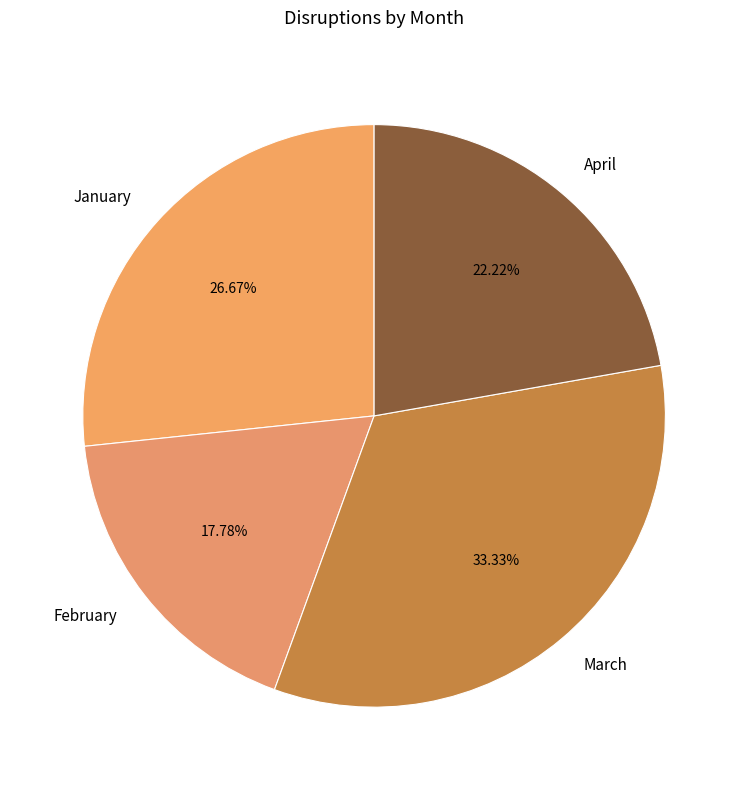

To the nearest percent, what is the average slice percentage?

25%